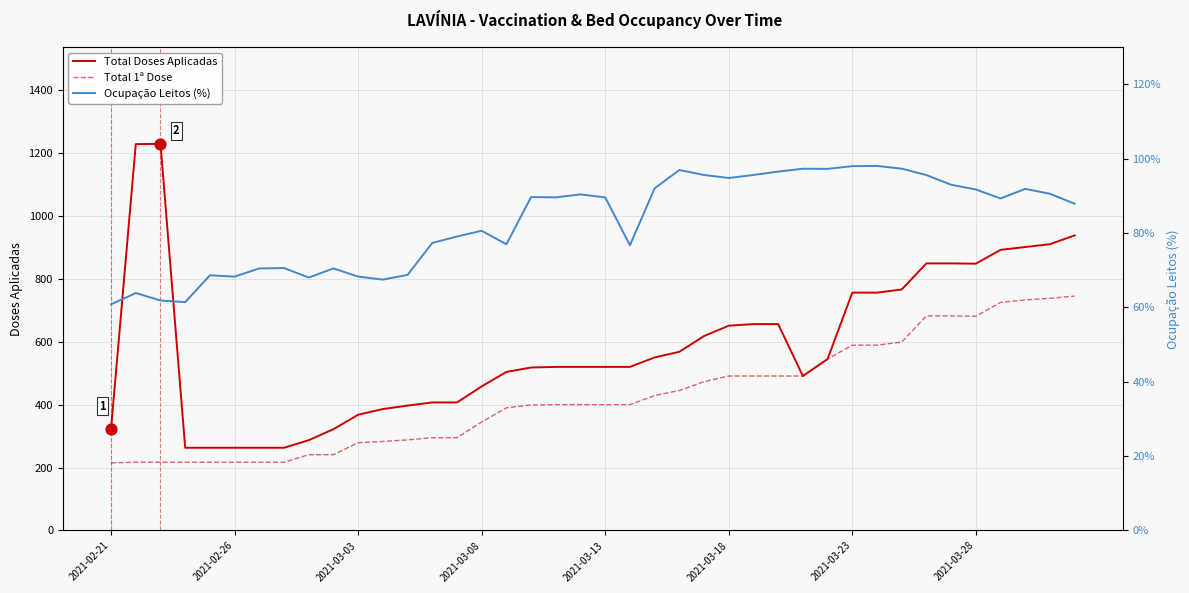

Which series reaches the minimum Y coordinate?

Ocupação Leitos (%)